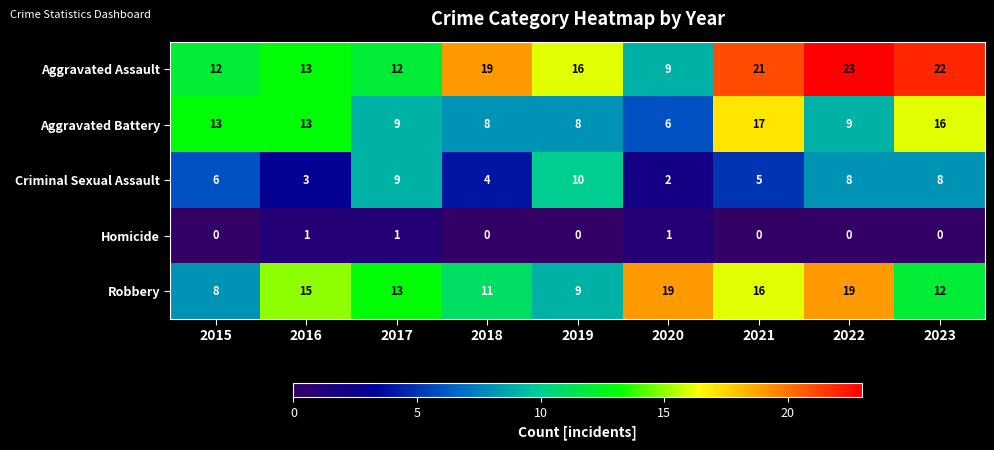

Is it true that Aggravated Assault equals 23 at 2022?

True